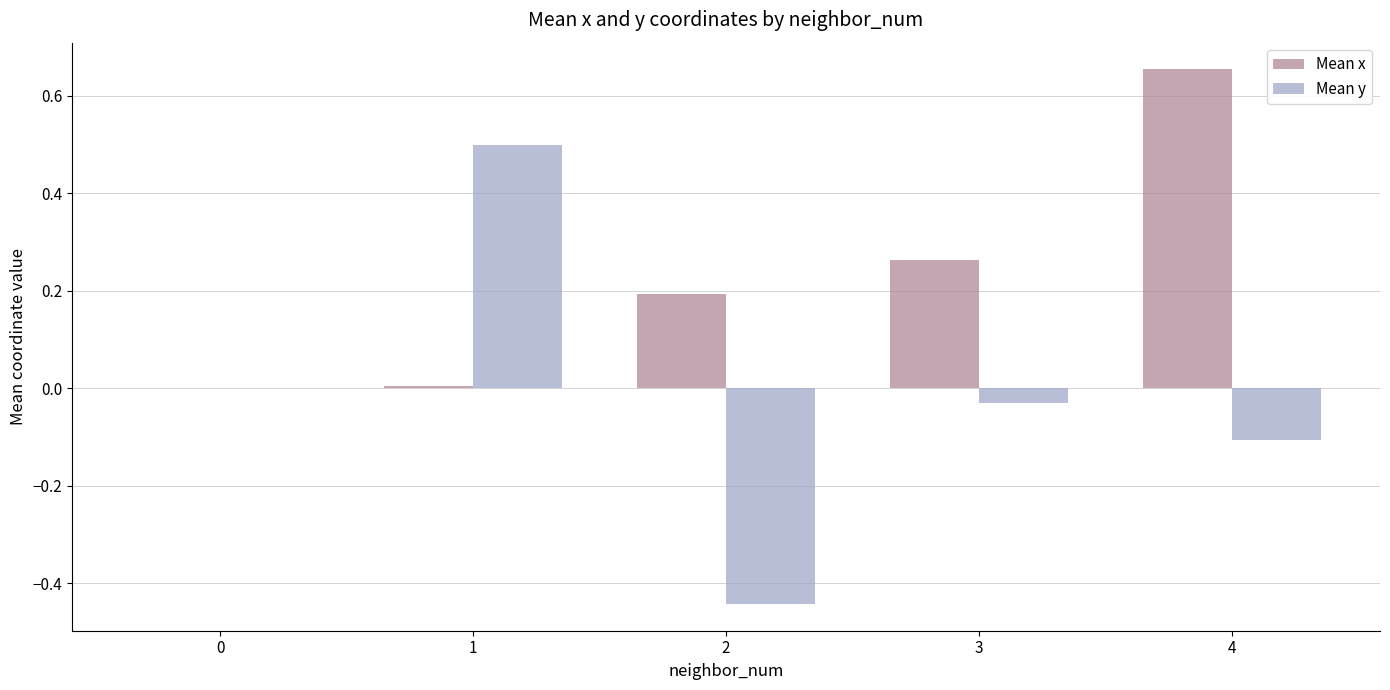

What is the total value across all series at 4?

0.5